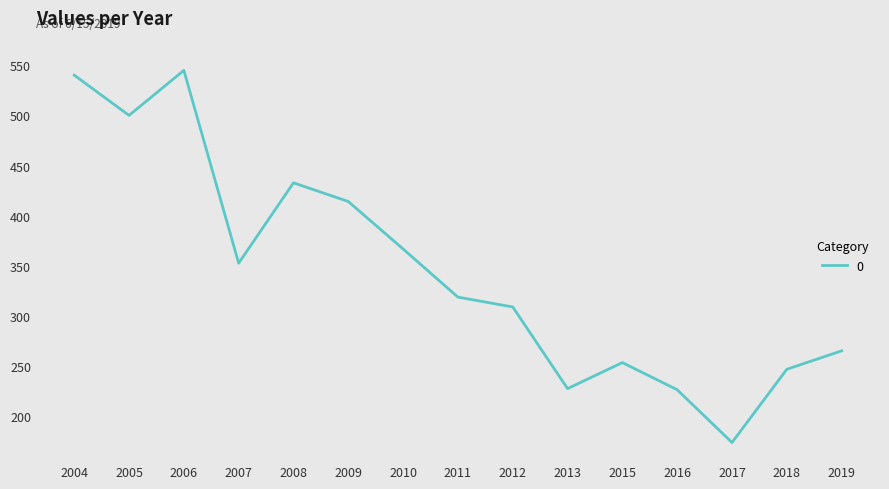

How many interior local valleys (lower than both neighbors) does the data have?

4